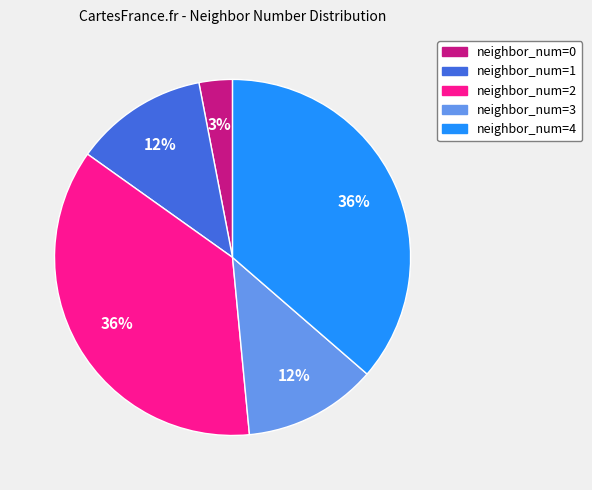

Is there any slice that represents more than half of the pie?

No